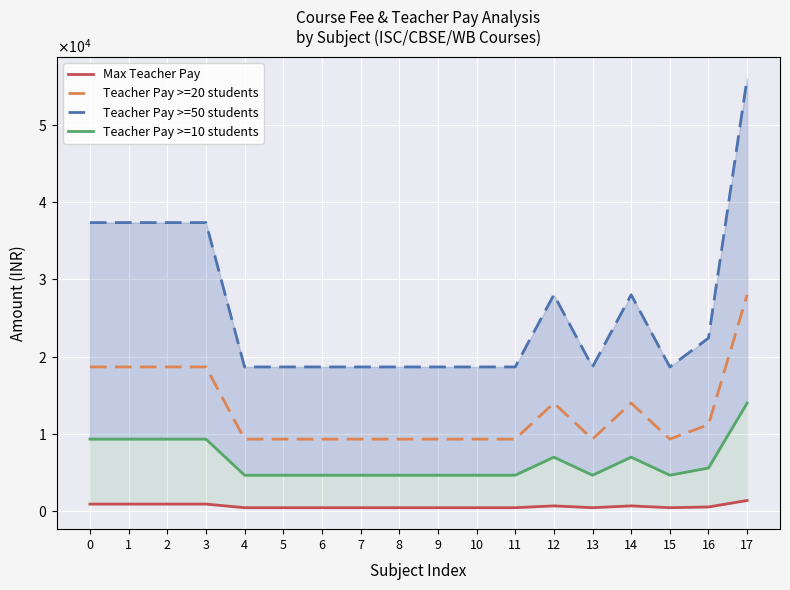

Reading right to left, what are all the values shown in this chart?

Max Teacher Pay: 1400.0	560.0	466.7	700.0	466.7	700.0	466.7	466.7	466.7	466.7	466.7	466.7	466.7	466.7	933.3	933.3	933.3	933.3
Teacher Pay >=20 students: 28000.0	11200.0	9334.0	14000.0	9334.0	14000.0	9333.3	9333.3	9333.3	9333.3	9333.3	9333.3	9333.3	9333.3	18666.7	18666.7	18666.7	18666.7
Teacher Pay >=50 students: 56000.0	22400.0	18668.0	28000.0	18668.0	28000.0	18666.6	18666.6	18666.6	18666.6	18666.6	18666.6	18666.6	18666.6	37333.3	37333.3	37333.3	37333.3
Teacher Pay >=10 students: 14000.0	5600.0	4667.0	7000.0	4667.0	7000.0	4666.7	4666.7	4666.7	4666.7	4666.7	4666.7	4666.7	4666.7	9333.3	9333.3	9333.3	9333.3